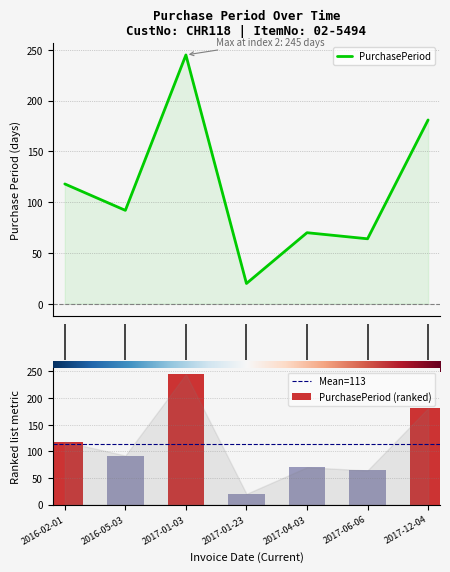

What is the difference between the values at 6 and 5?

117